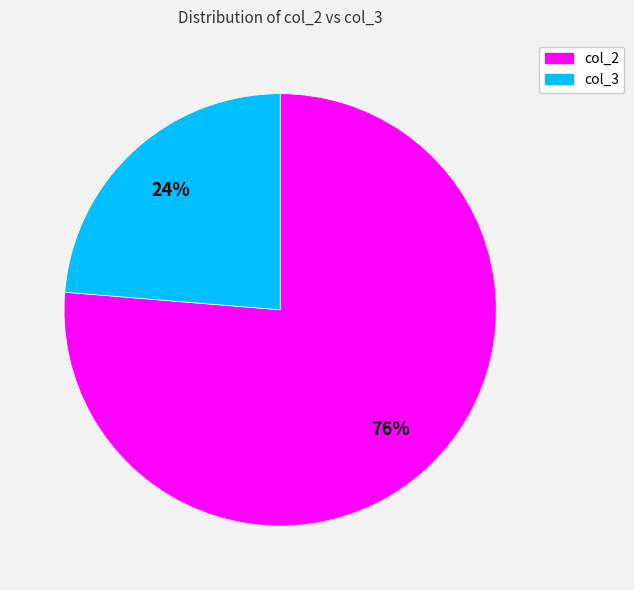

Does any single category account for the majority?

Yes